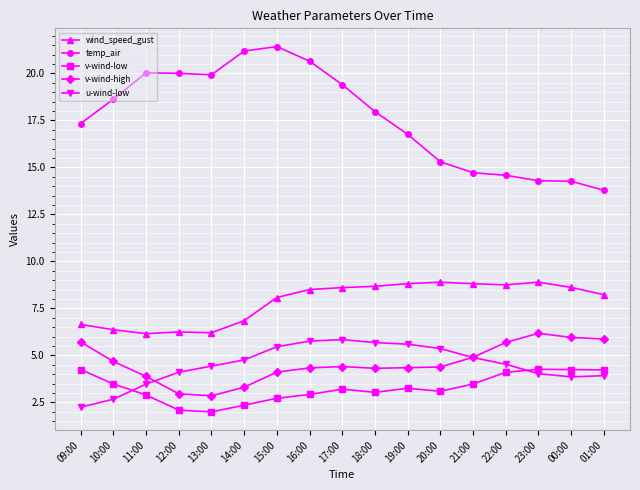

True or false: wind_speed_gust and v-wind-high cross at least once.

False